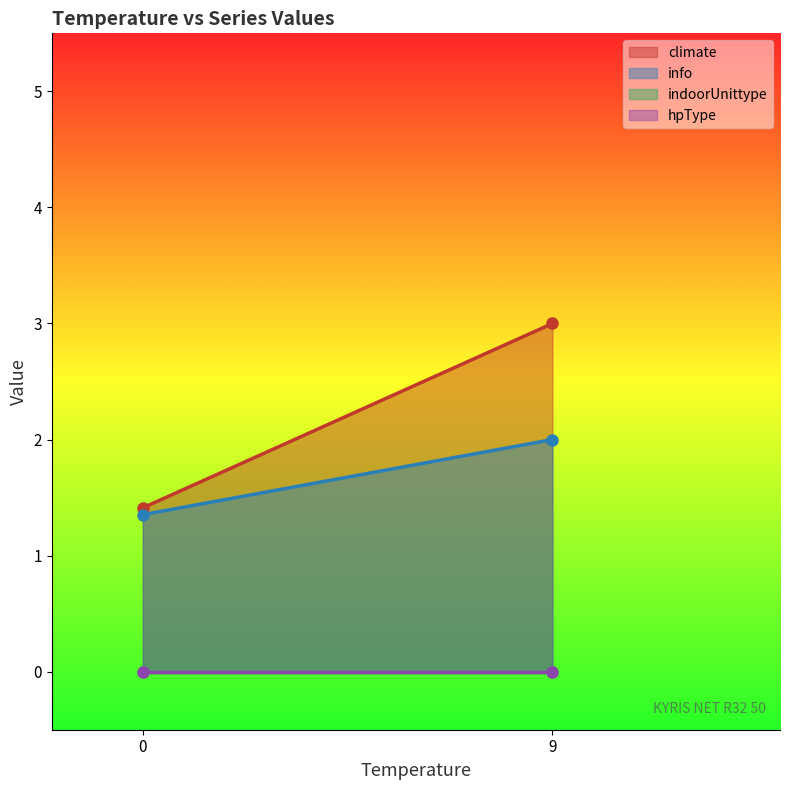

True or false: climate and indoorUnittype cross at least once.

False